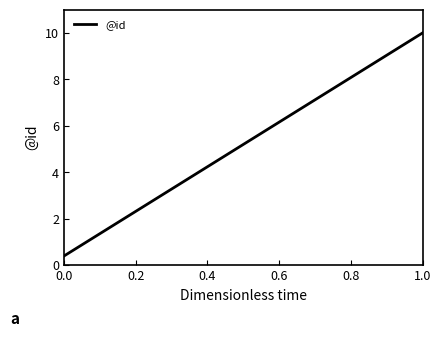

What is the greatest value displayed?

10.0